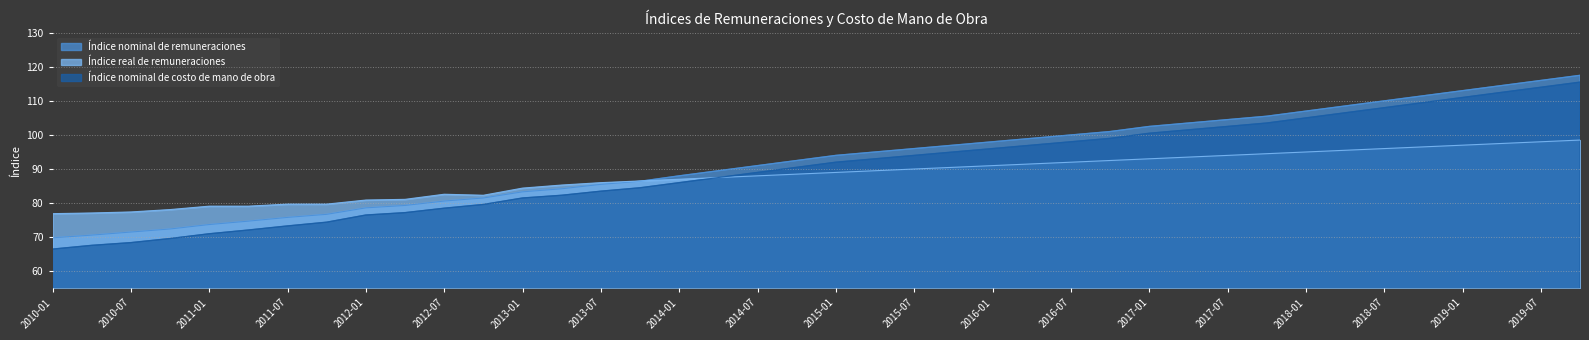

What is the difference between the maximum and minimum values in the Índice real de remuneraciones series?

21.6